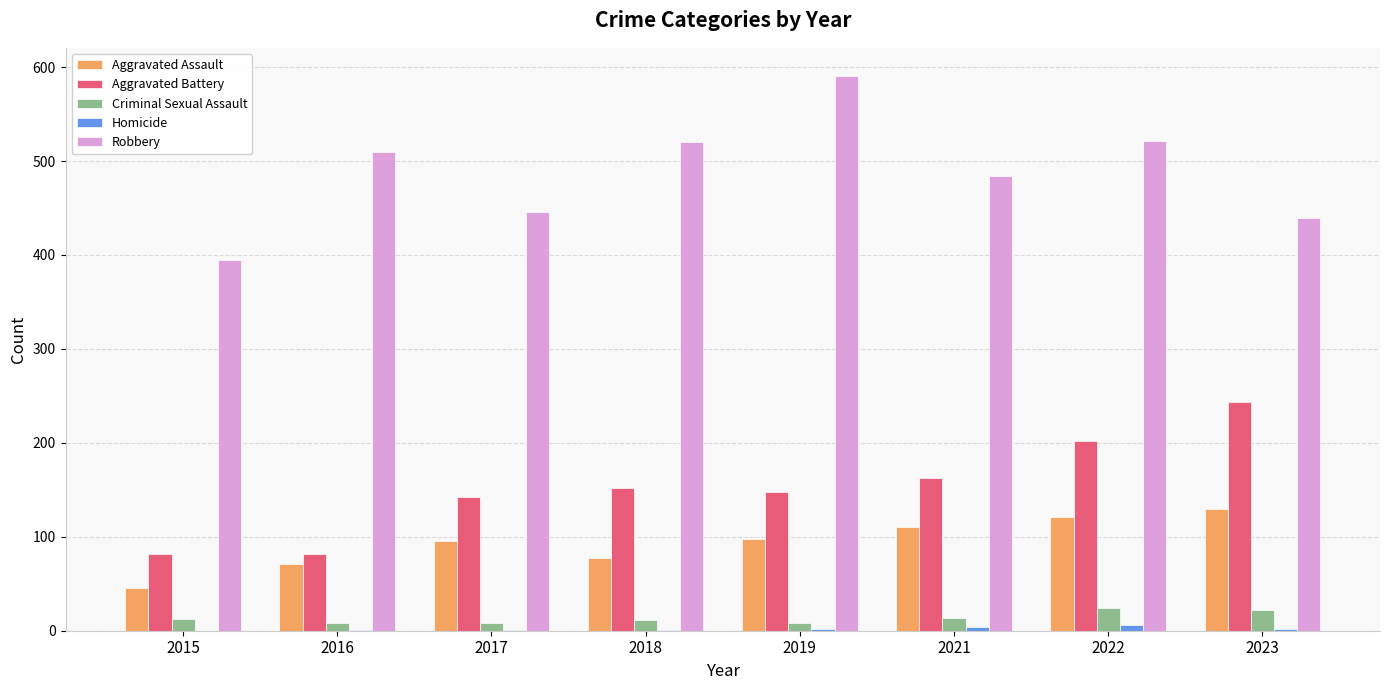

Which series has the largest total across all categories?

Robbery